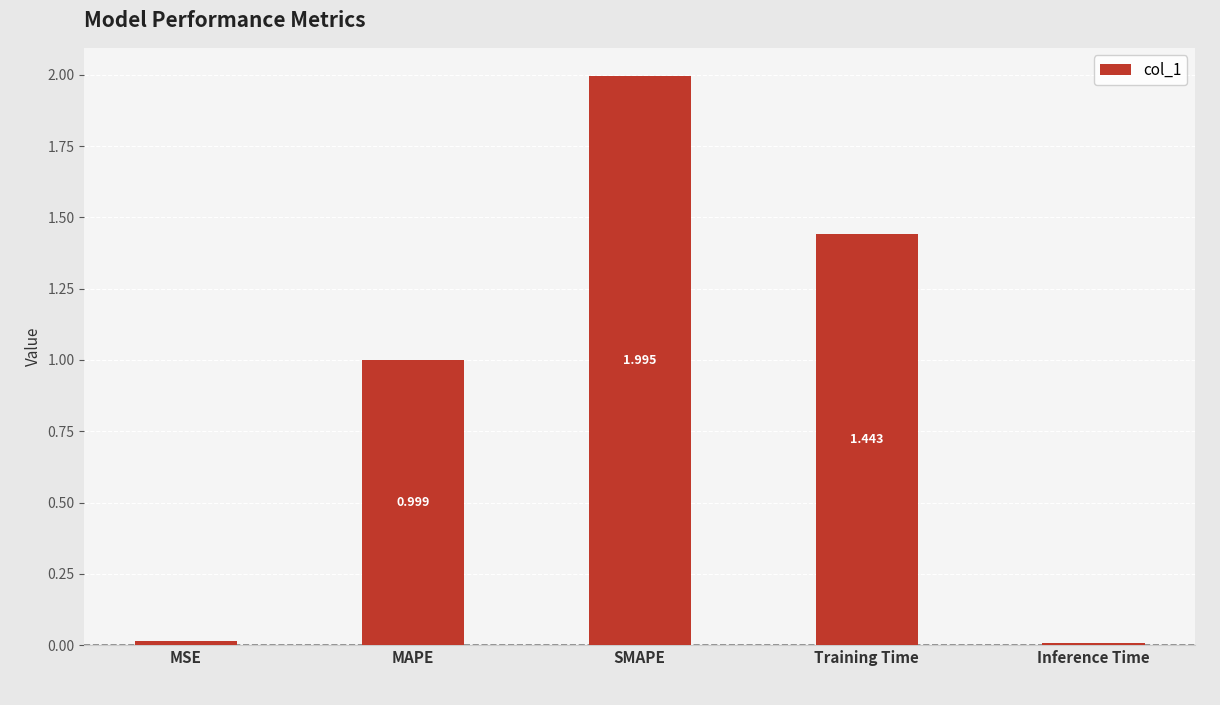

What is the maximum value shown in the chart?

2.0